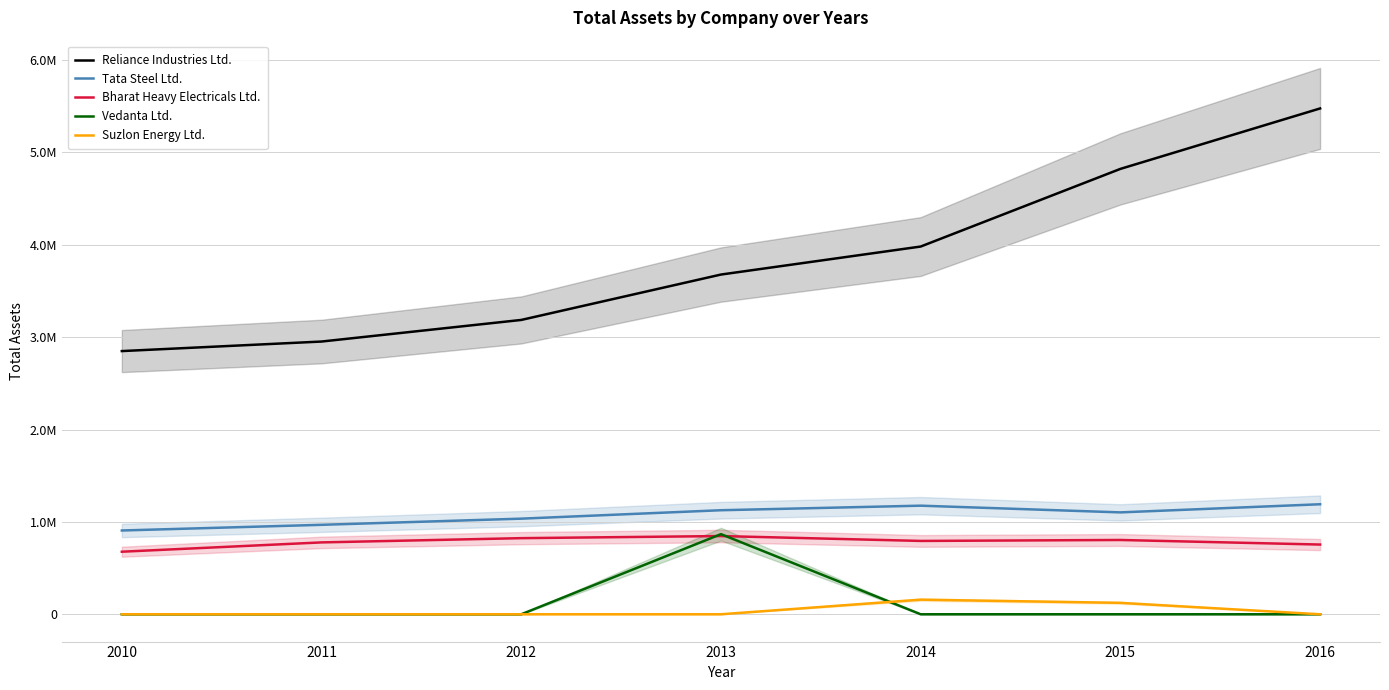

At which label does Reliance Industries Ltd. reach its minimum?

2010